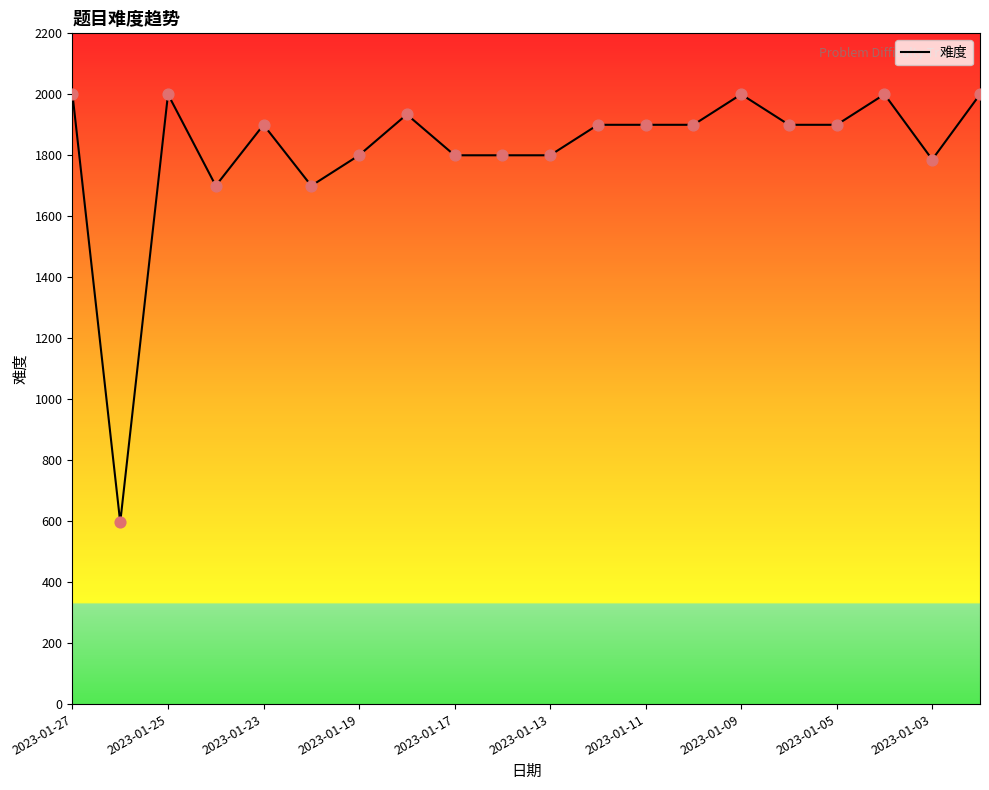

What is the maximum value shown in the chart?

2000